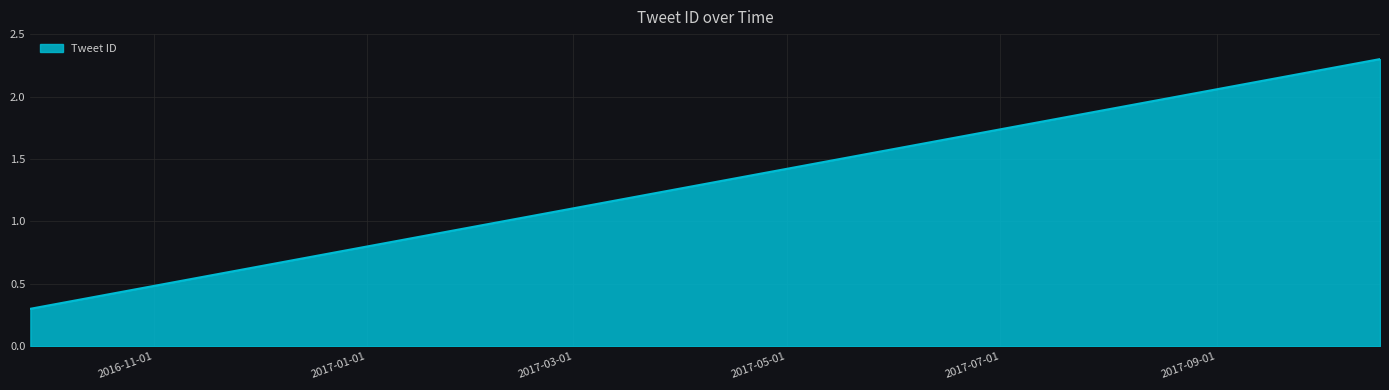

Count the values in the range 2 to 3.

7